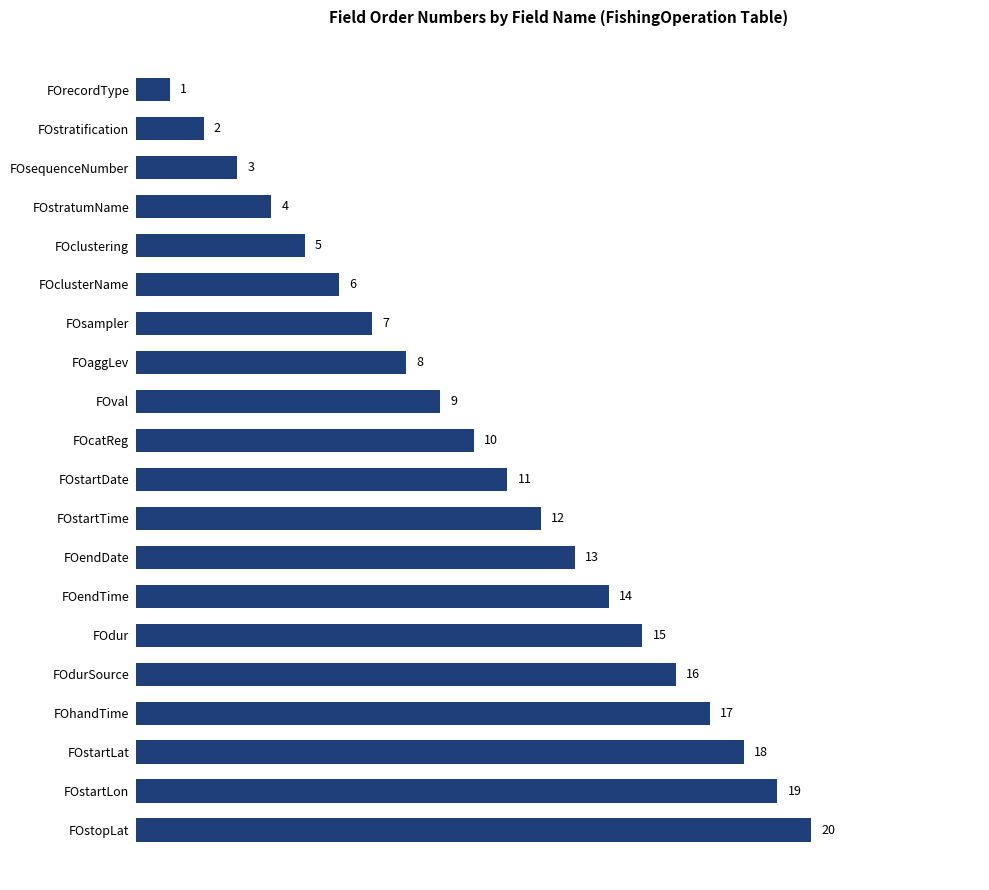

What is the sum of all values?

210